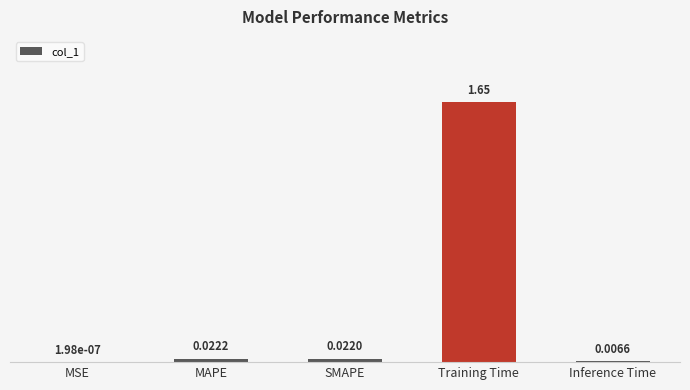

Where is the data nearest to the value 0?

MSE